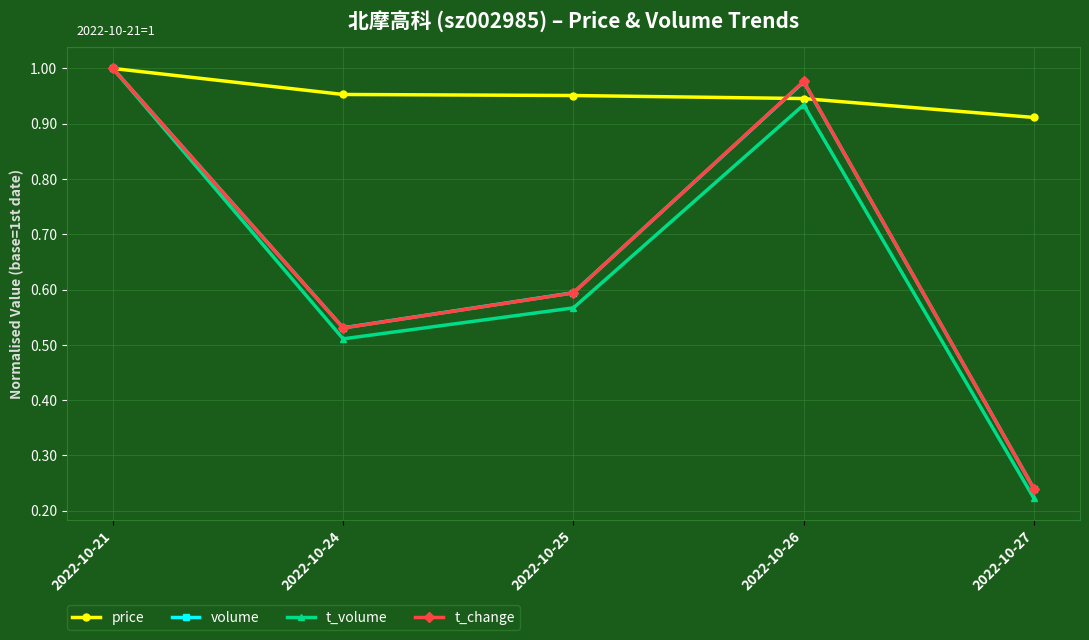

What is the sum of all t_volume values?

3.2